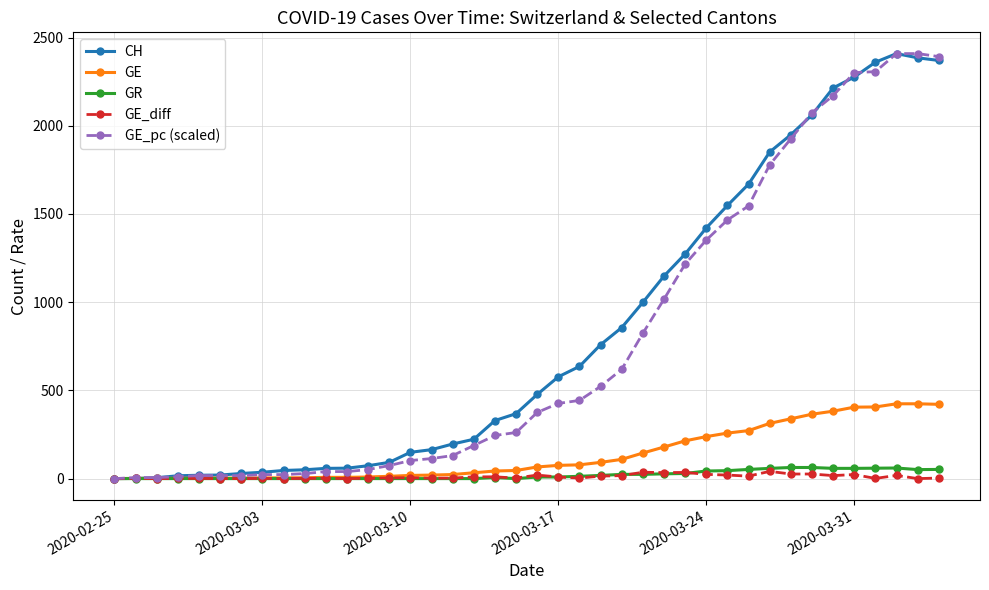

At how many categories does at least one series exceed 1339?

12